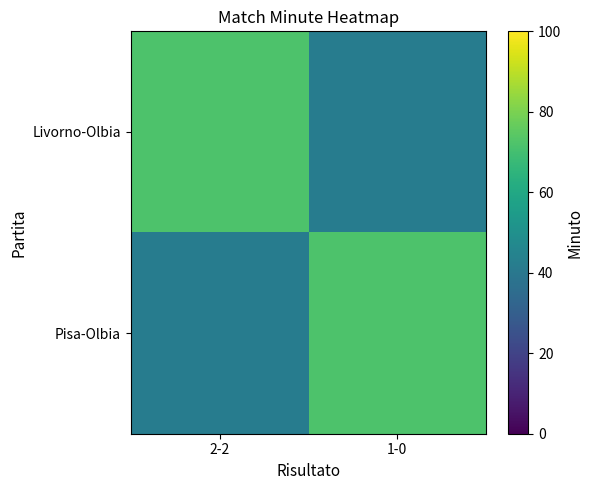

How many data points does each series have?

2